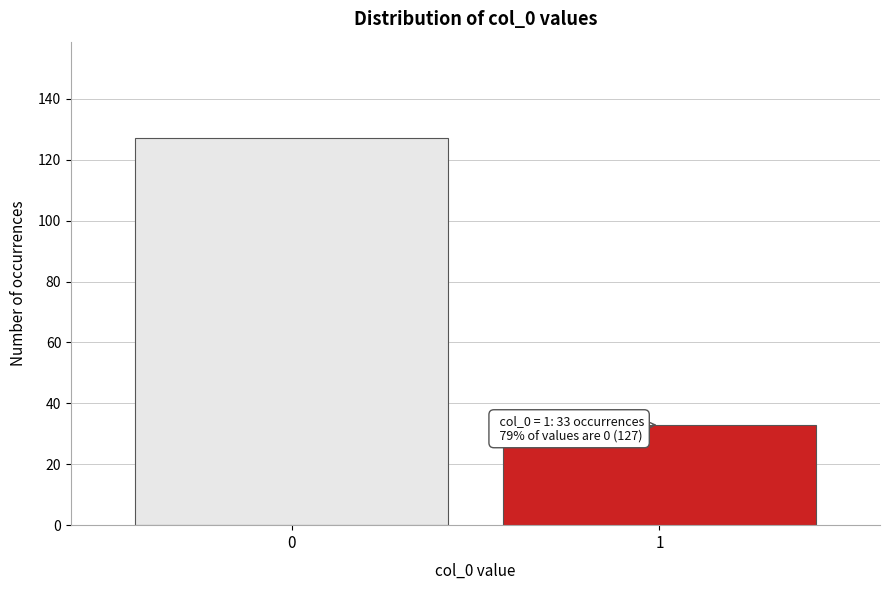

Reading right to left, what are all the values shown in this chart?

1=33	0=127